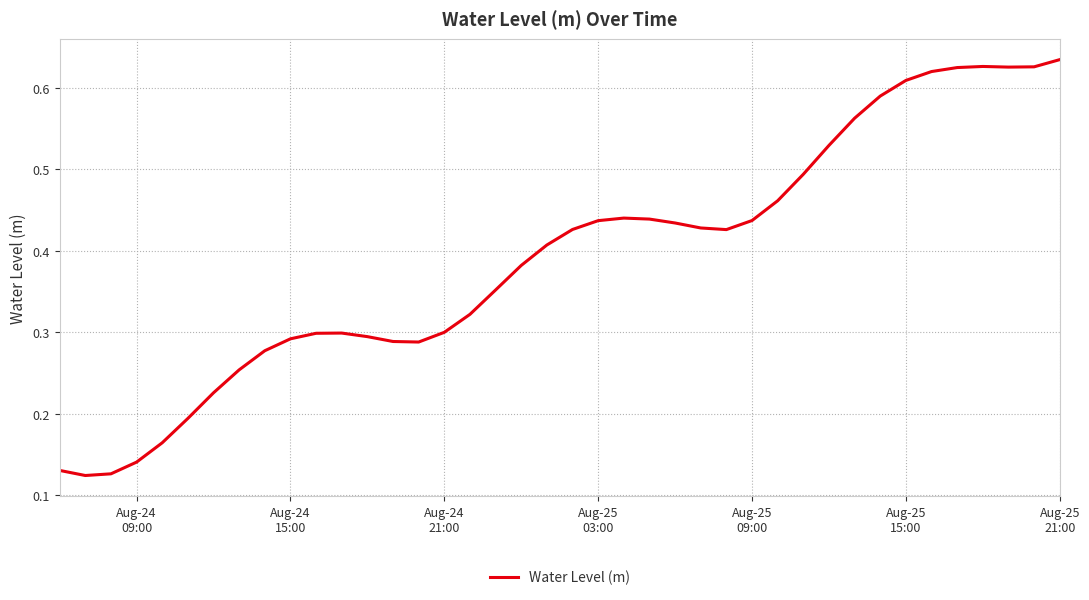

What is the difference between the maximum and minimum values?

0.5